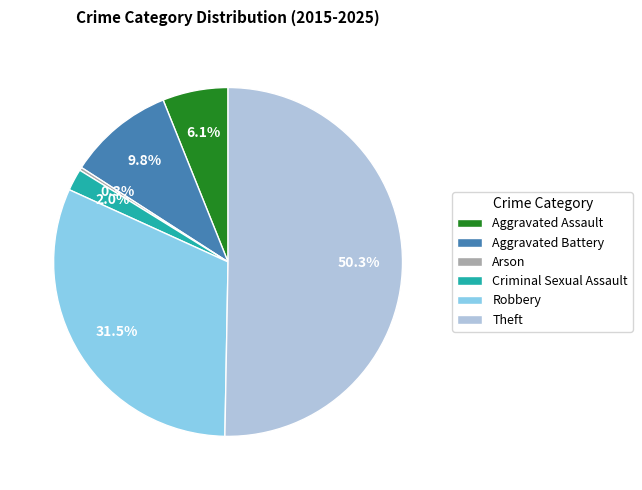

What is the ratio of the value at Aggravated Battery to the value at Arson?

34.0